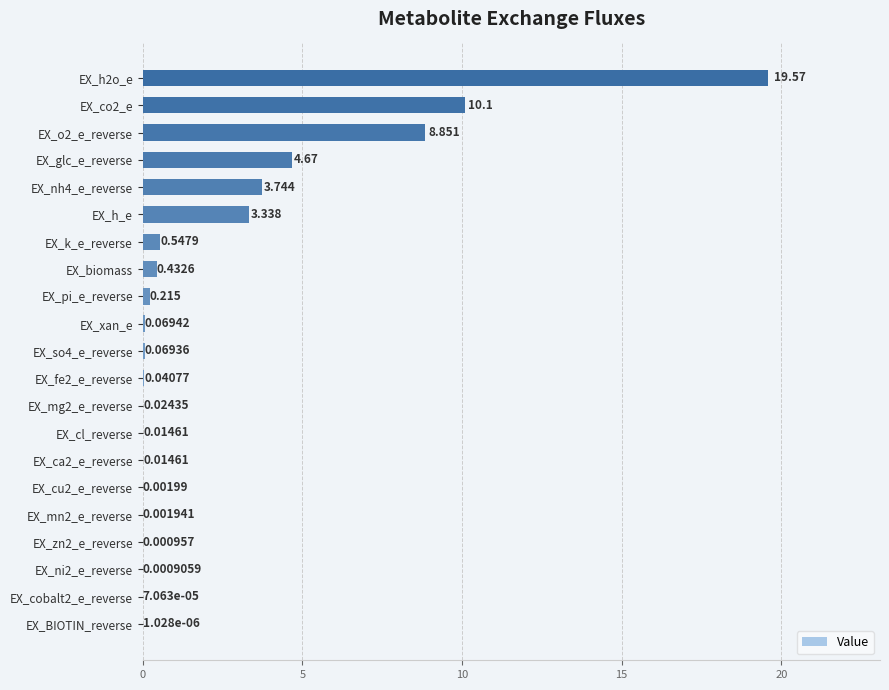

What is the greatest value displayed?

19.6